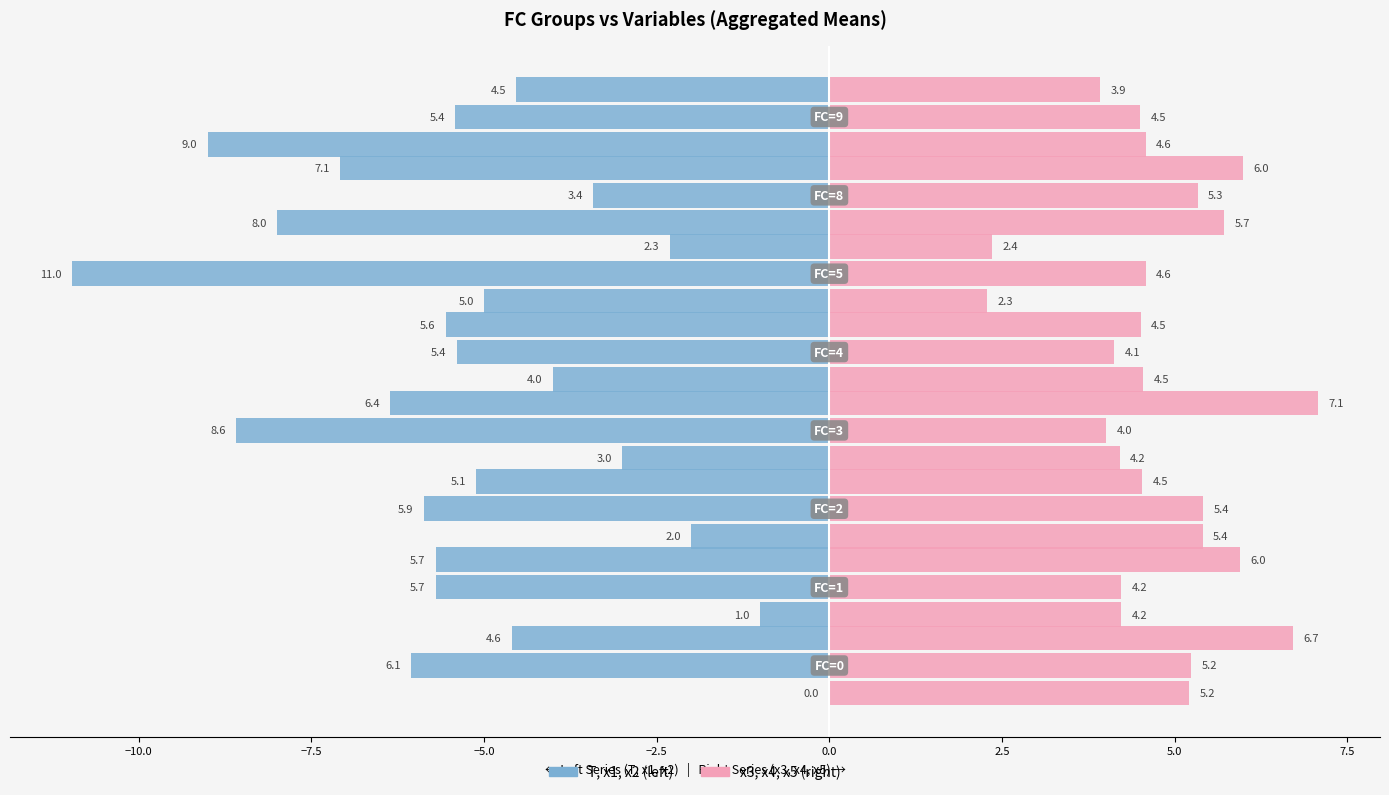

What is the difference between the x3 values at −2.5 and 0.0?

2.3